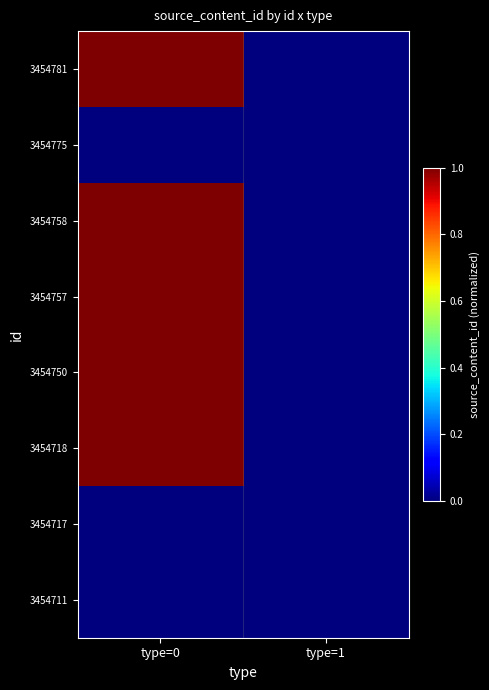

At which category is the sum across all series the highest?

type=0